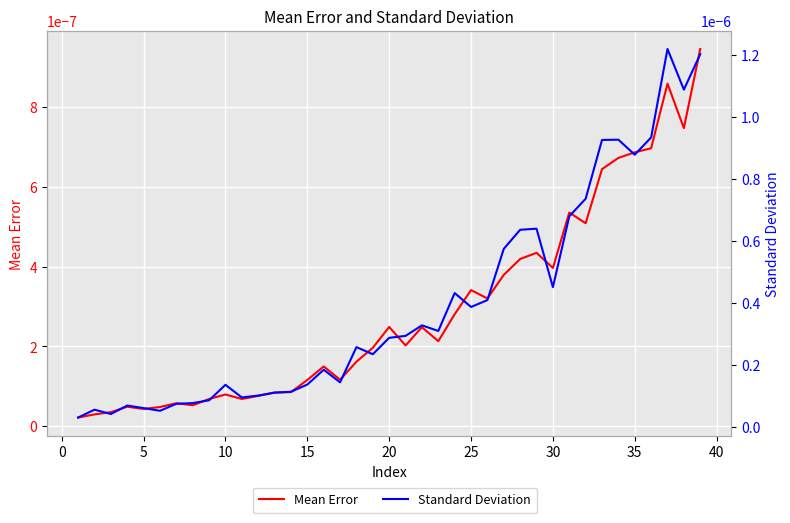

True or false: Standard Deviation and Mean Error intersect in this chart.

False